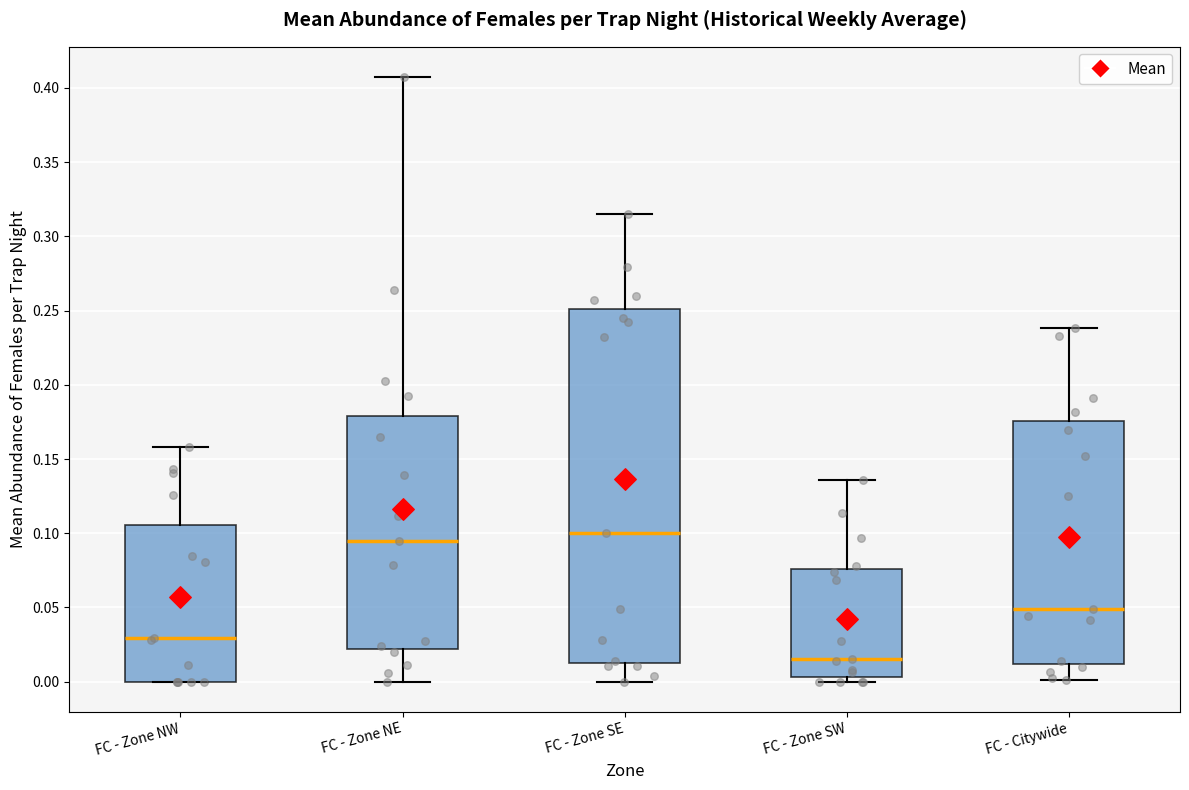

Where does the lower whisker of the box for FC - Zone NE end on the y-axis? The values are not printed on the chart, so give them approximately, as read against the axis.

0.000